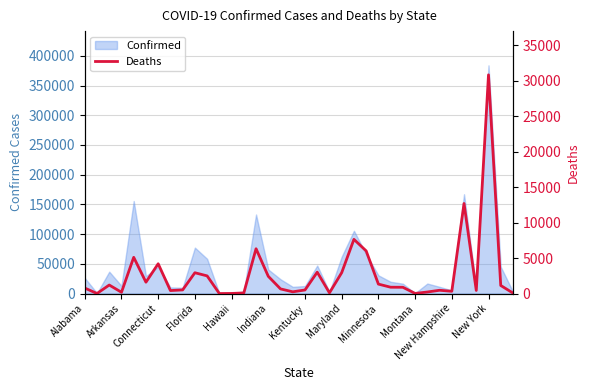

Which category has the highest value in the Confirmed series?

New York